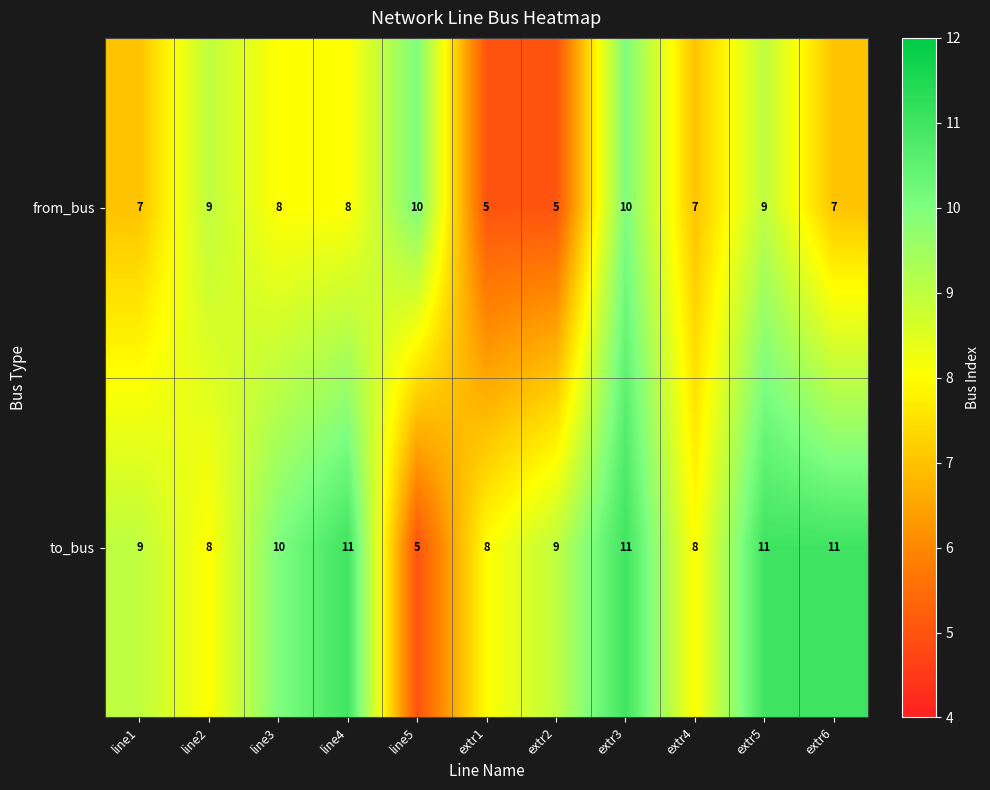

Which series has the largest total across all categories?

to_bus